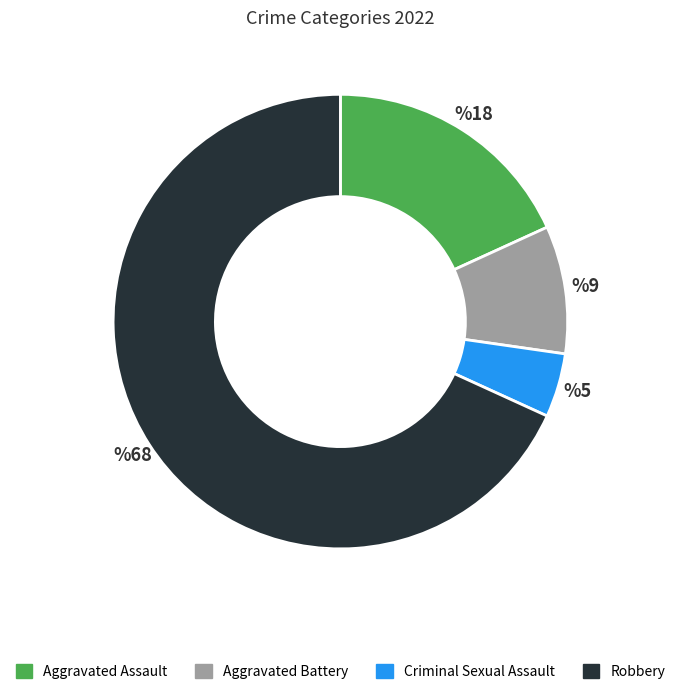

Does Aggravated Assault account for over 50% of the chart?

No